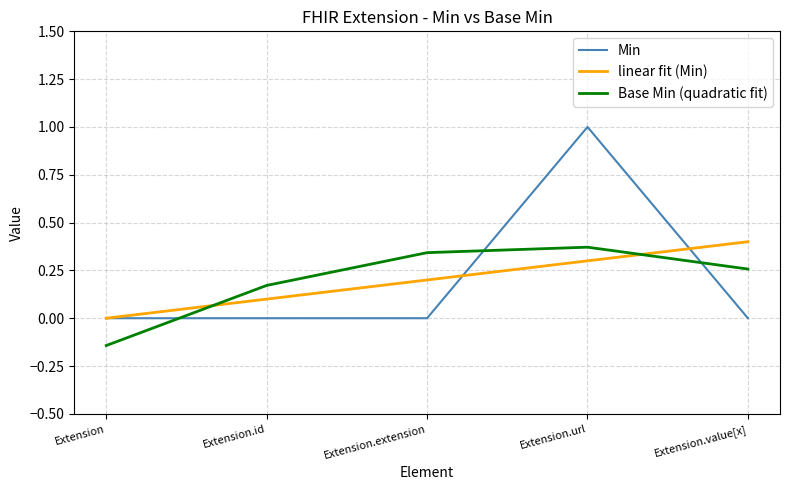

How many lines are shown in the chart?

3